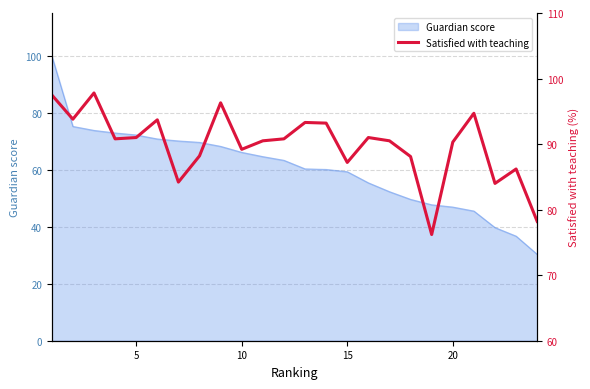

The value of Guardian score at 15 is 88.4. True or false?

False